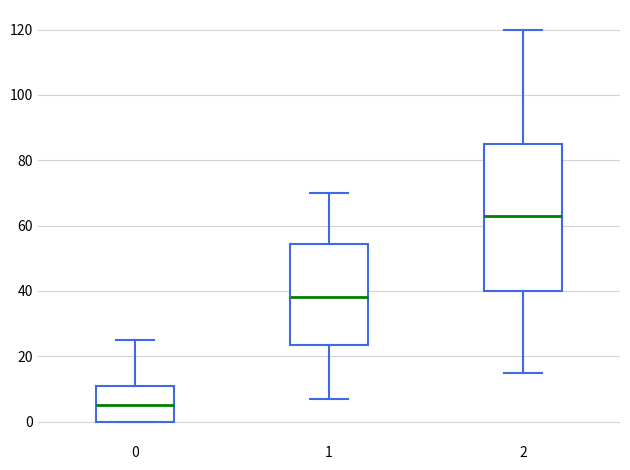

Where is the upper edge of the box at x = 2 on the y-axis? The values are not printed on the chart, so give them approximately, as read against the axis.

86